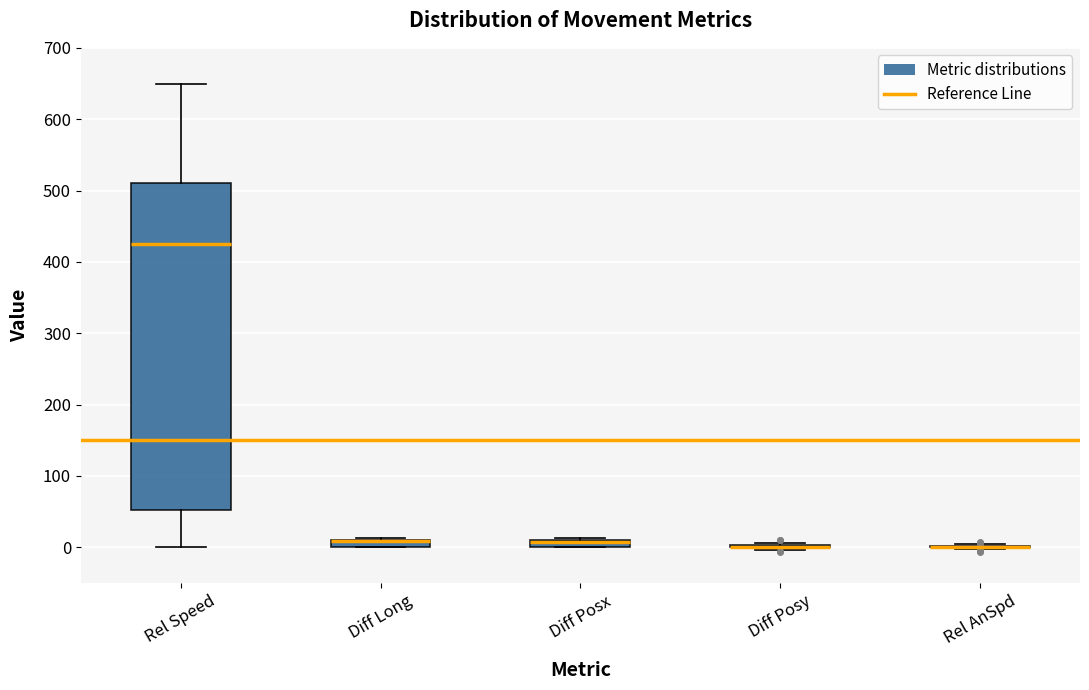

Where is the upper edge of the box for Diff Long on the y-axis? The values are not printed on the chart, so give them approximately, as read against the axis.

10